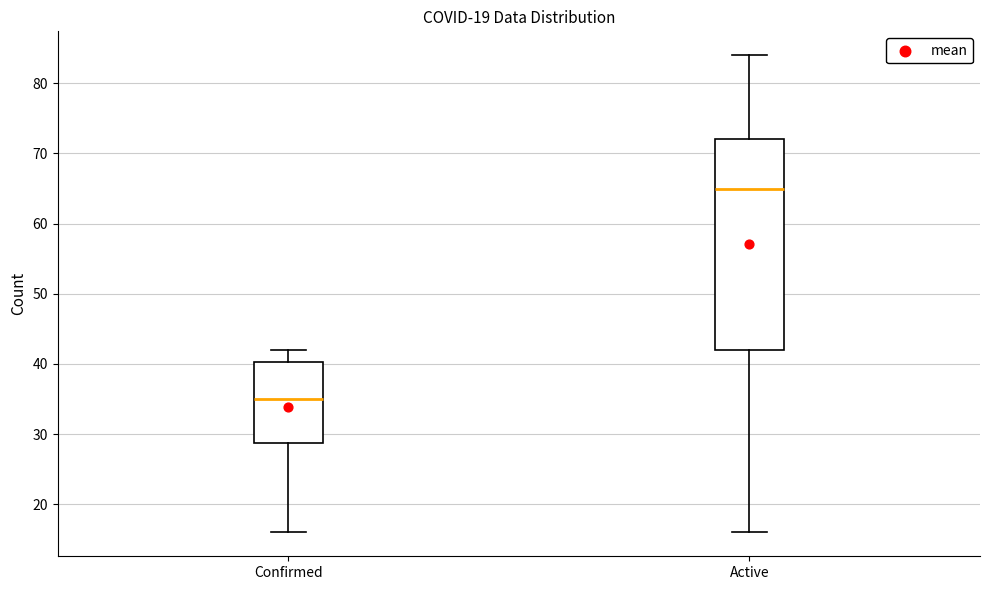

Reading left to right, transcribe this box plot: for each box, give where its median line is, the range the box spans, and where its two whiskers end, as read against the y-axis. The values are not printed on the chart, so give them approximately, as read against the axis.

Confirmed: median 35, box 29 to 40, whiskers 16 to 42
Active: median 65, box 42 to 72, whiskers 16 to 84